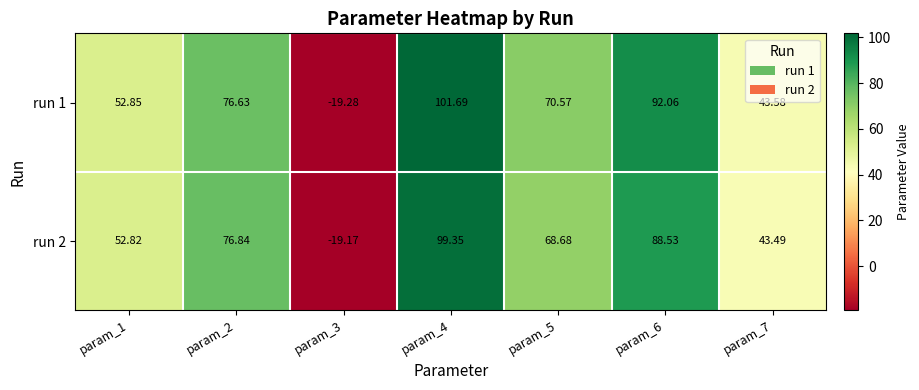

Which series has the largest range (max minus min)?

run 1